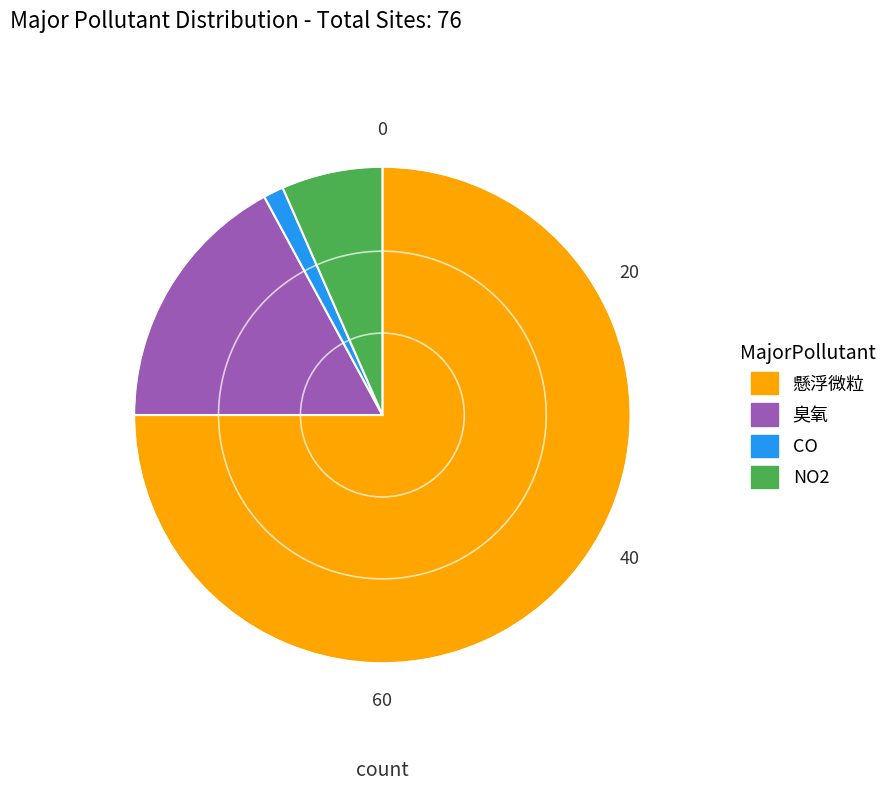

Does any single category account for the majority?

Yes